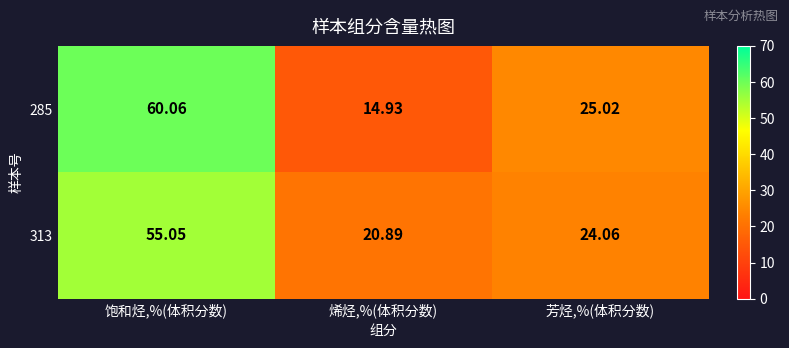

What is the total value across all series at 烯烃,%(体积分数)?

35.8